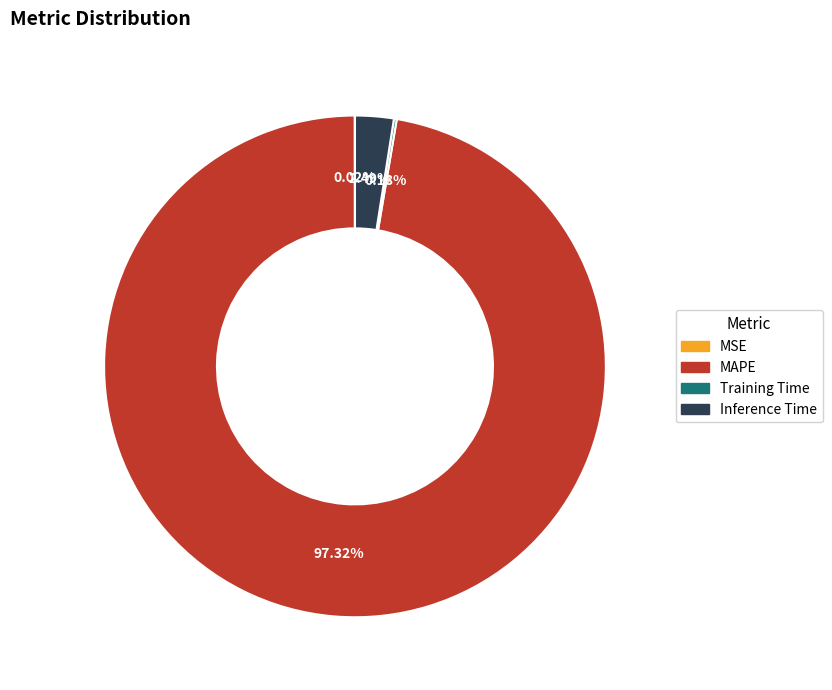

Does any single category account for the majority?

Yes